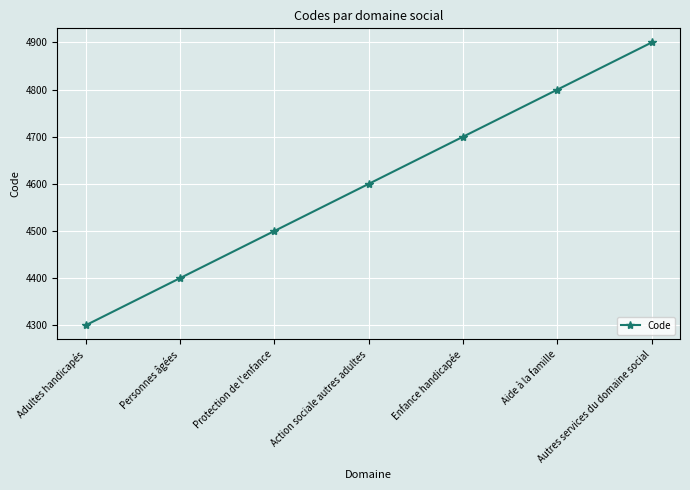

Approximately how many times larger is the value at Action sociale autres adultes compared to Personnes âgées?

1.0